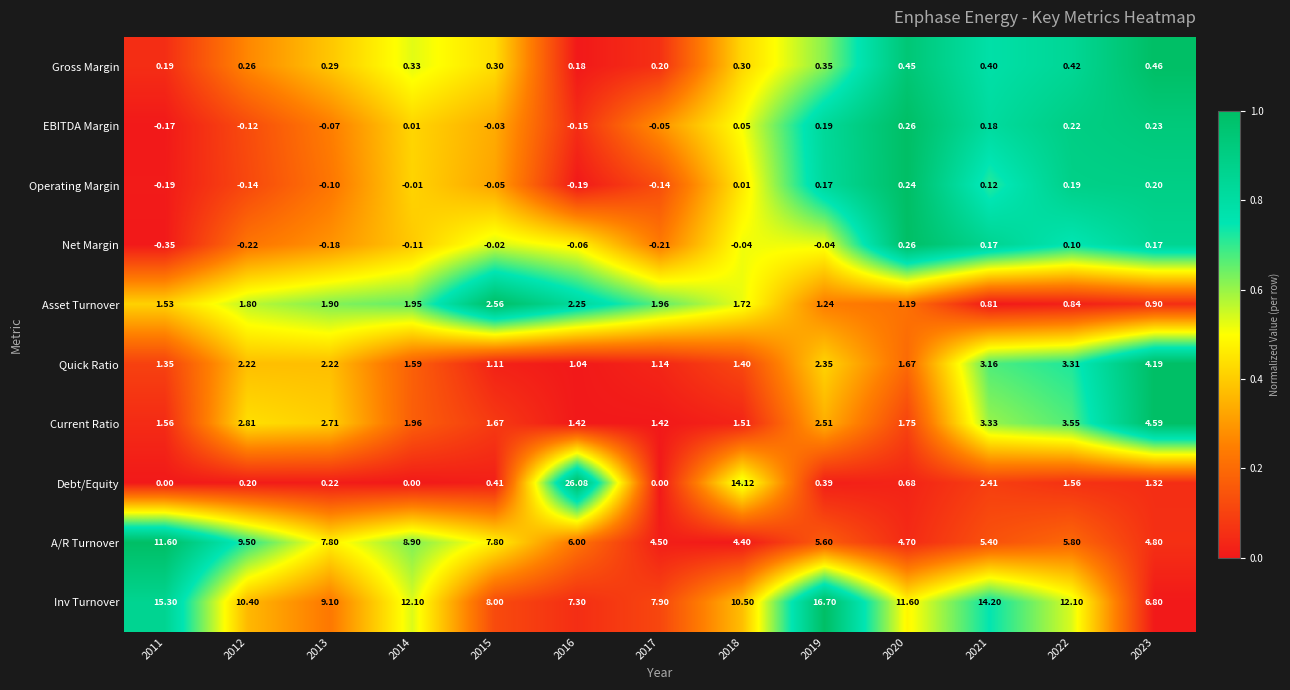

At 2022, list the series in order from smallest to largest.

Net Margin, Operating Margin, EBITDA Margin, Gross Margin, Asset Turnover, Debt/Equity, Quick Ratio, Current Ratio, A/R Turnover, Inv Turnover